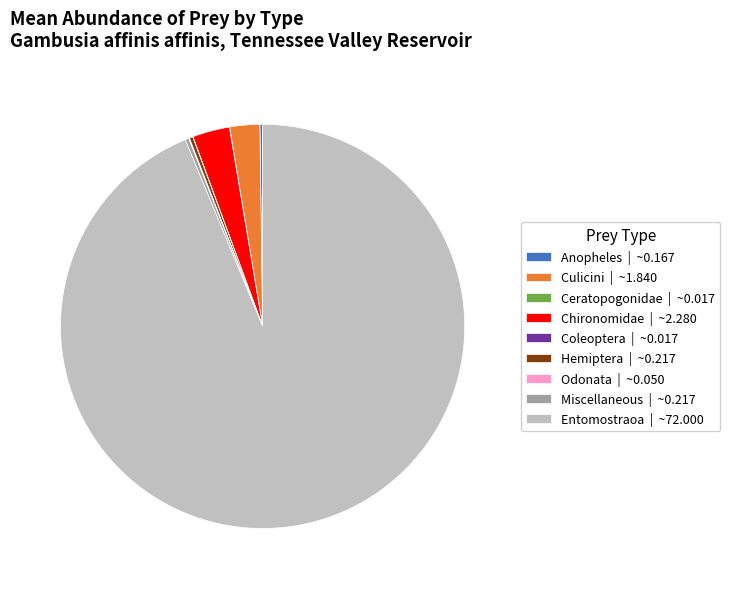

Is there a majority slice in this chart?

Yes